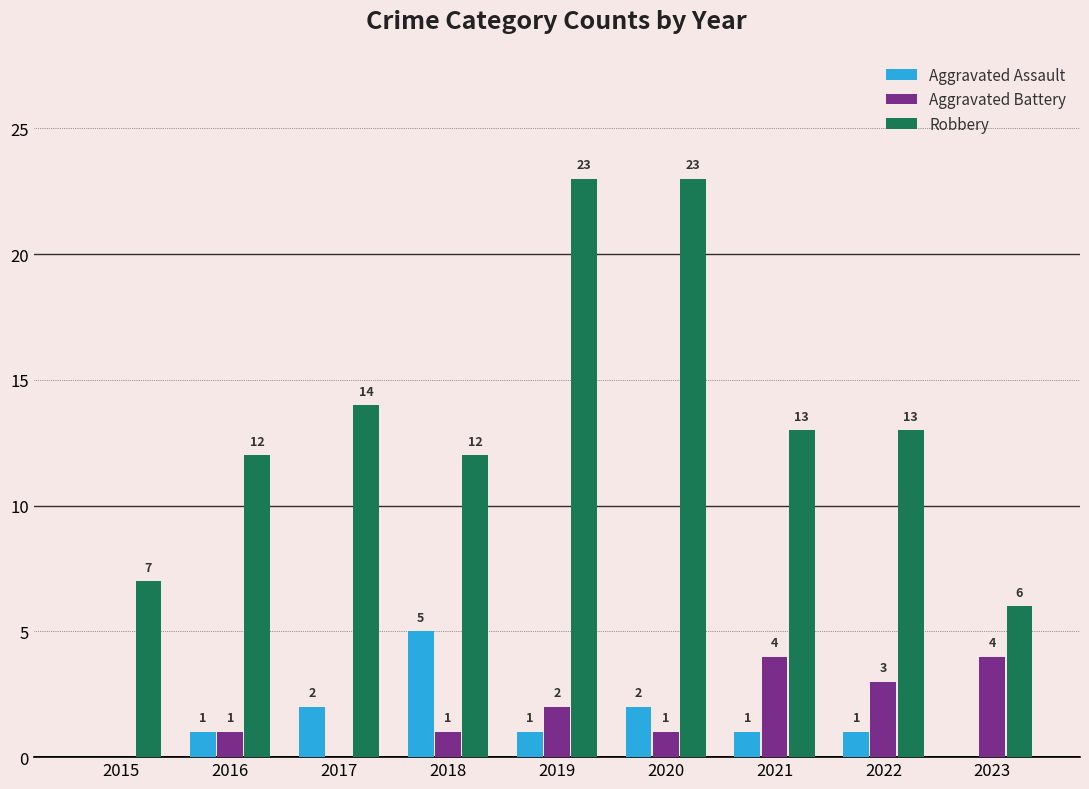

Which series changed the most between 2016 and 2018?

Aggravated Assault